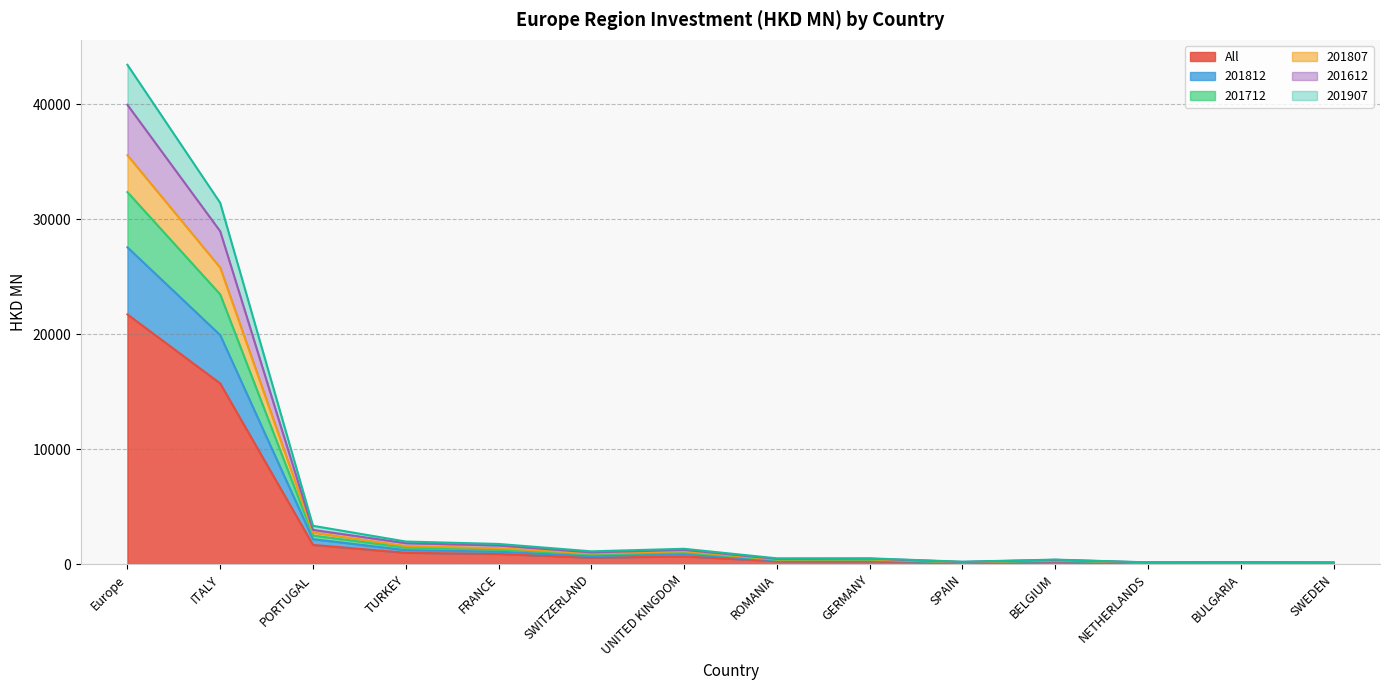

True or false: 201812 has more than 1 interior local peaks.

True